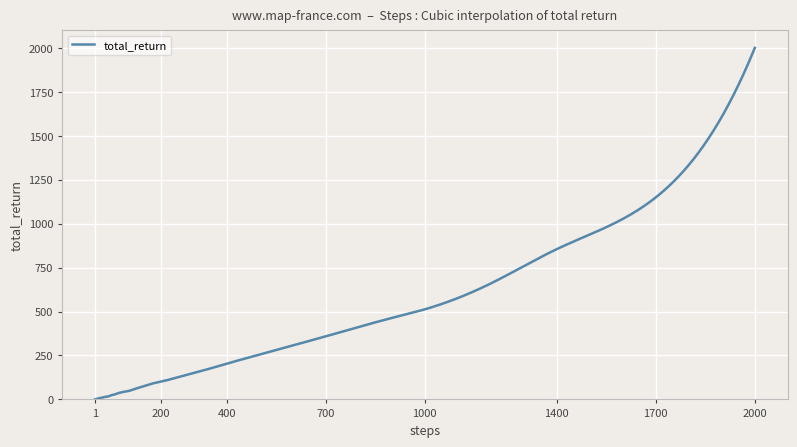

How many lines are shown in the chart?

1